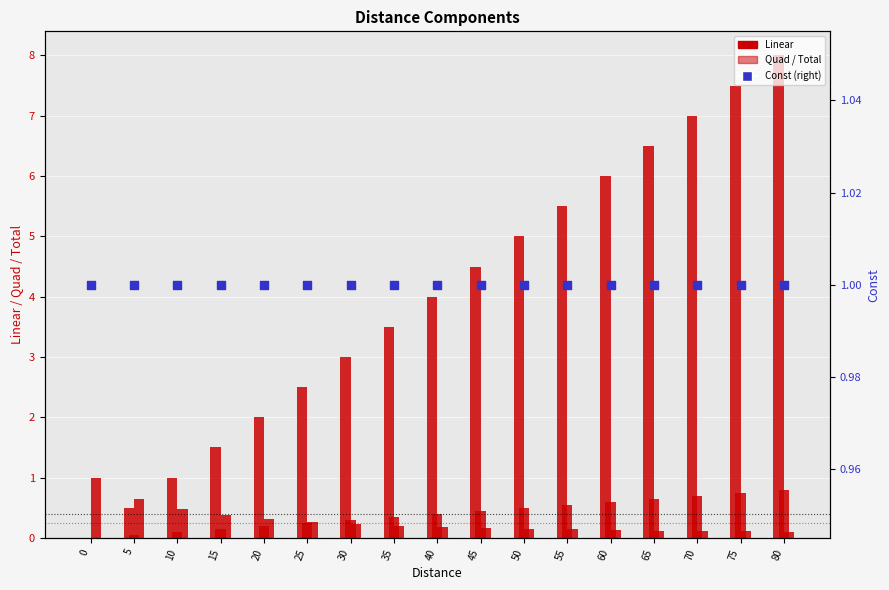

What is the total value across all series at 20?

3.0